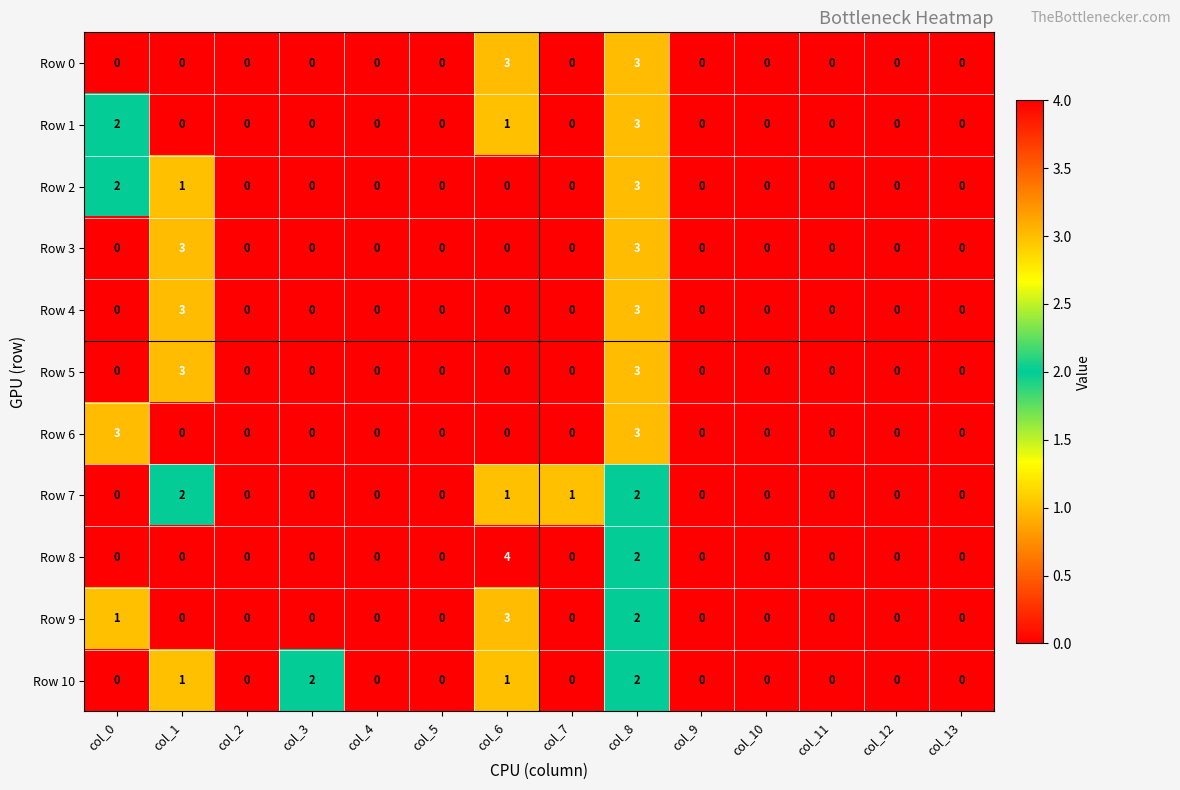

How many data points does each series have?

14